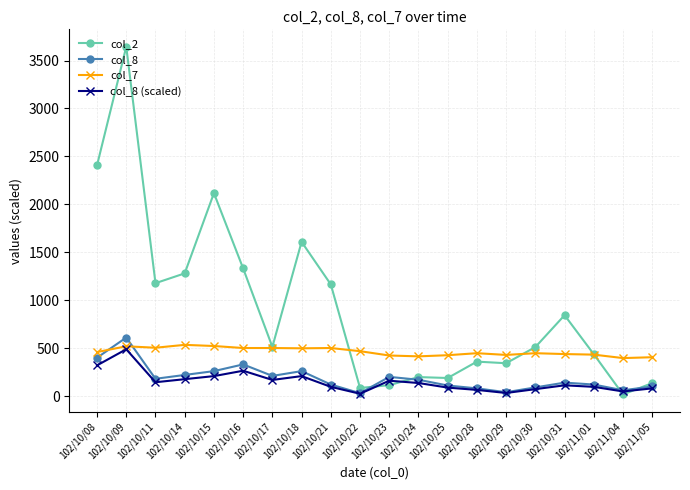

Is this an area chart (filled region under the line)?

No